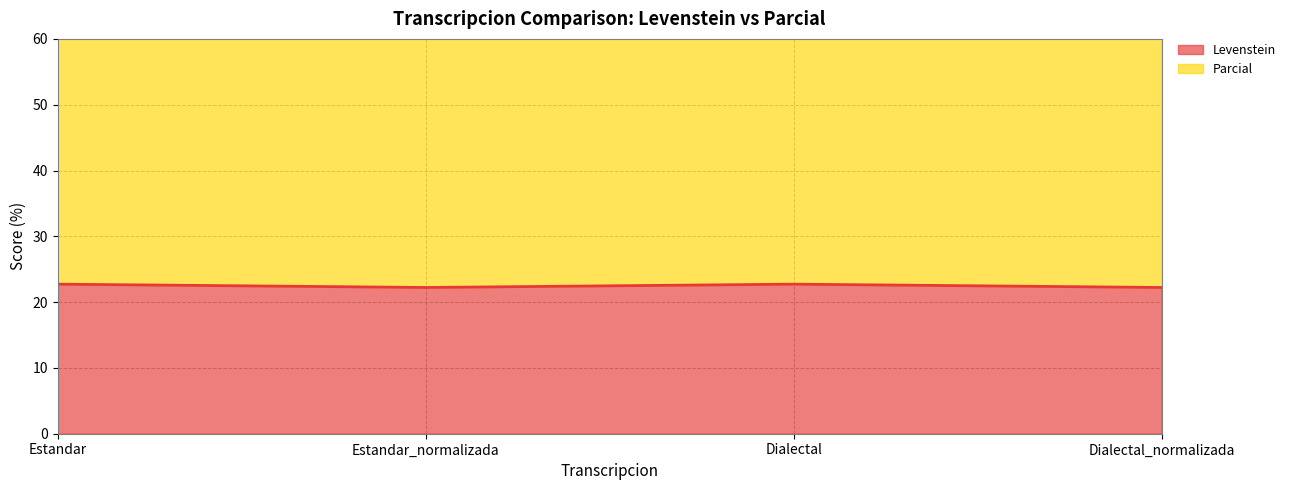

Is the value of Levenstein at Dialectal greater than the value of Parcial at Dialectal_normalizada?

Yes